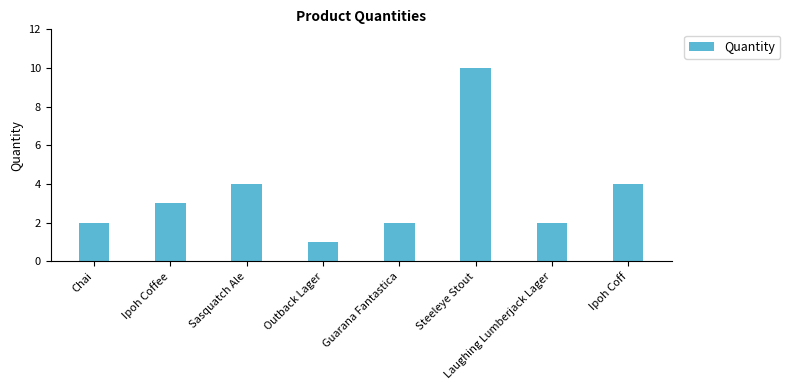

What is the sum of the values at Laughing Lumberjack Lager and Ipoh Coff?

6